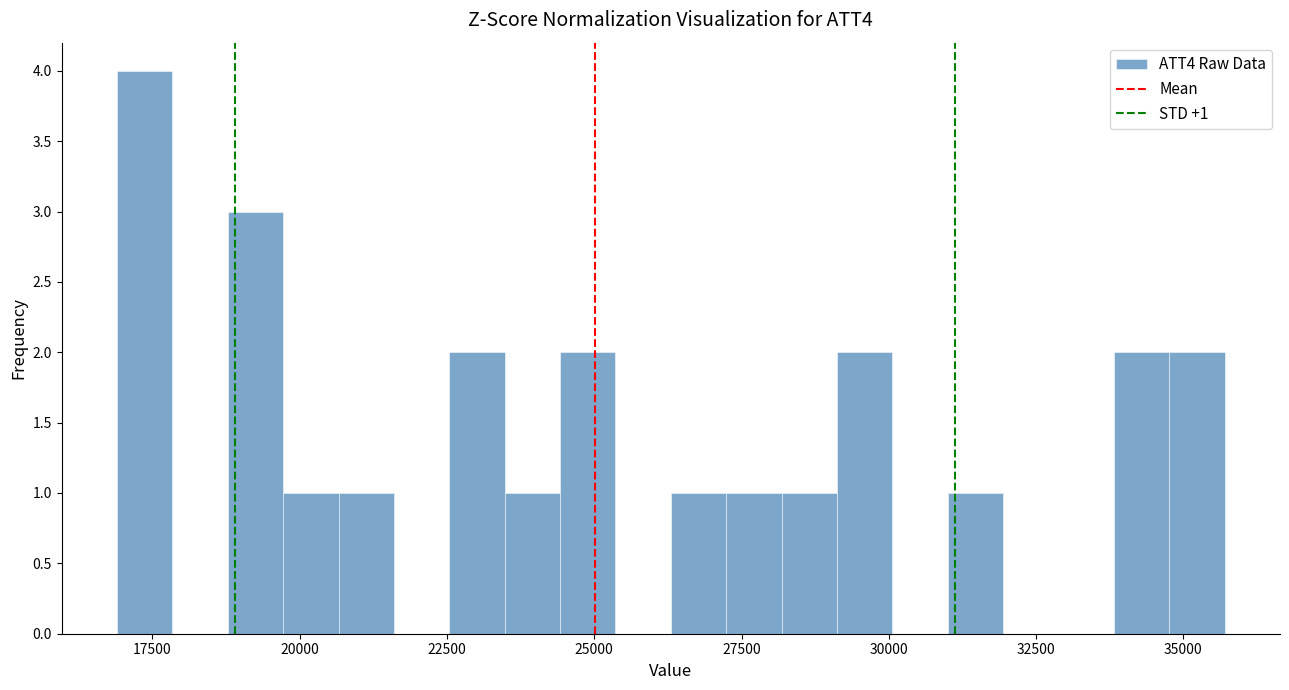

Read against the x-axis, roughly where is the centre of the tallest bar?

17500